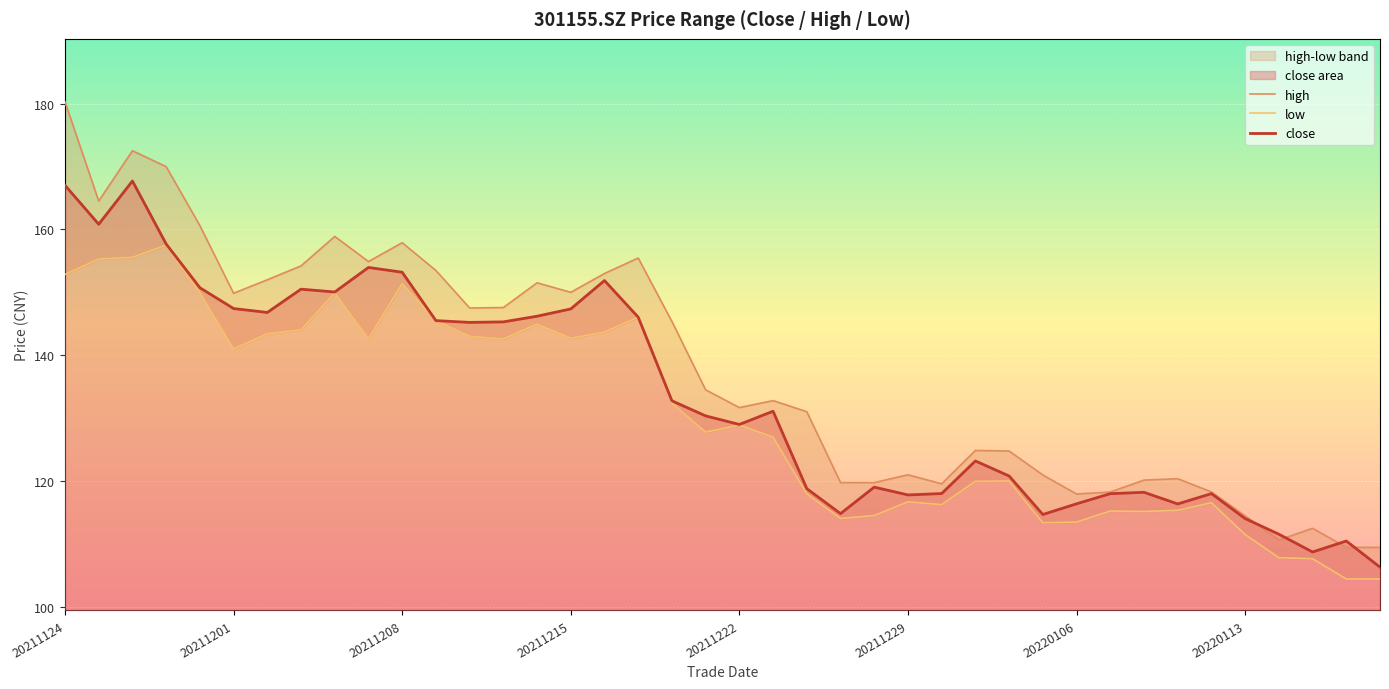

What is the sum of all close values?

5341.9